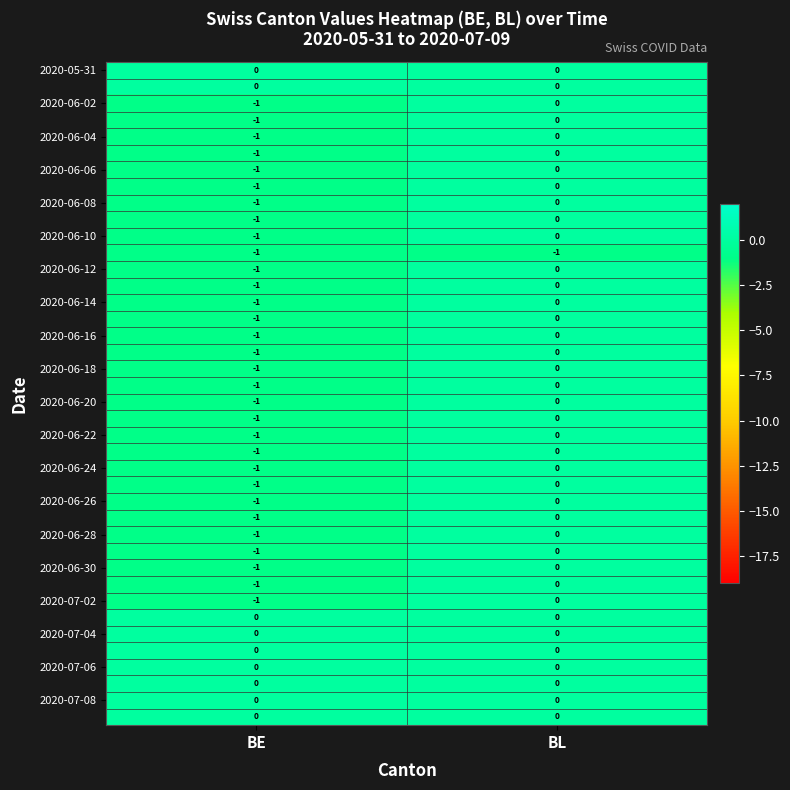

At which category is the sum across all series the highest?

BL